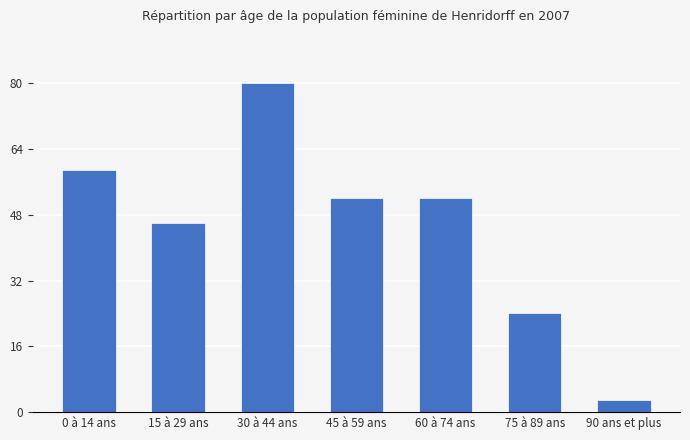

What is the greatest value displayed?

80